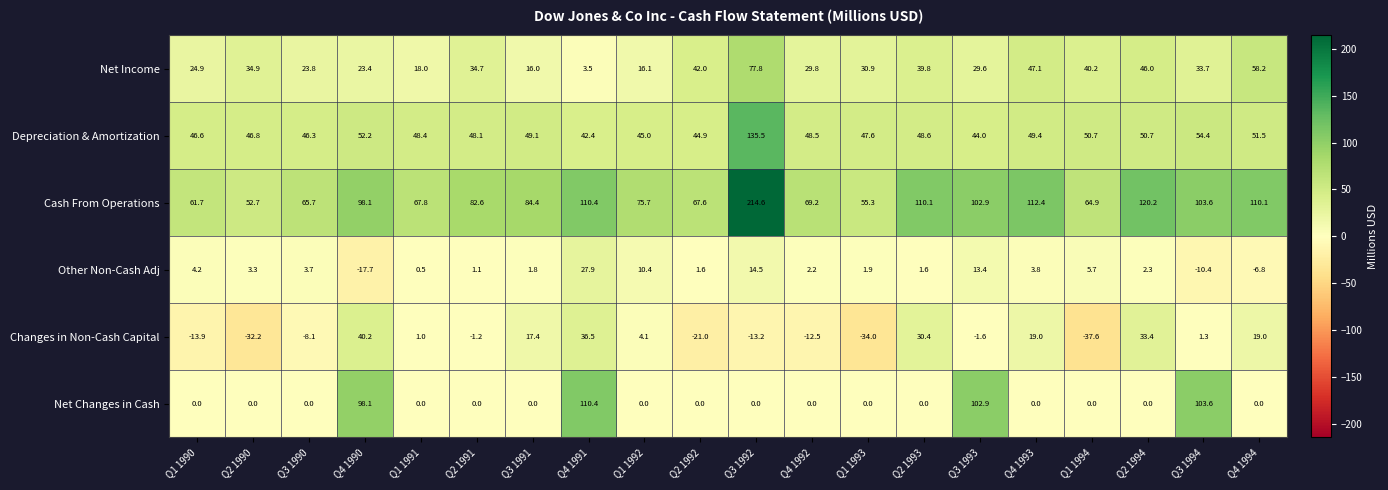

Which series has the largest range (max minus min)?

Cash From Operations